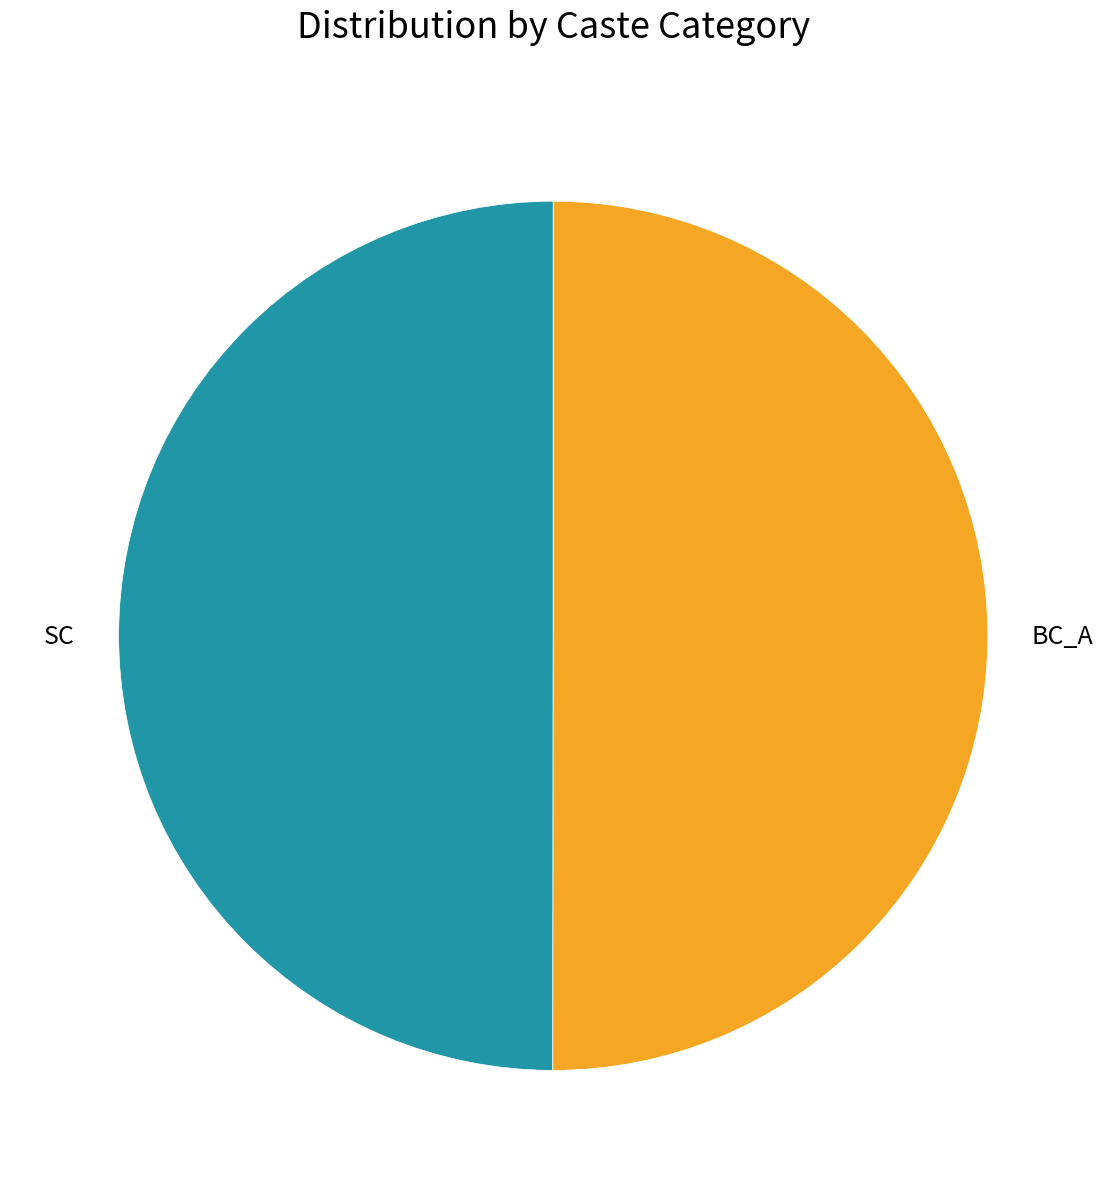

True or false: SC accounts for 50% of the total.

True